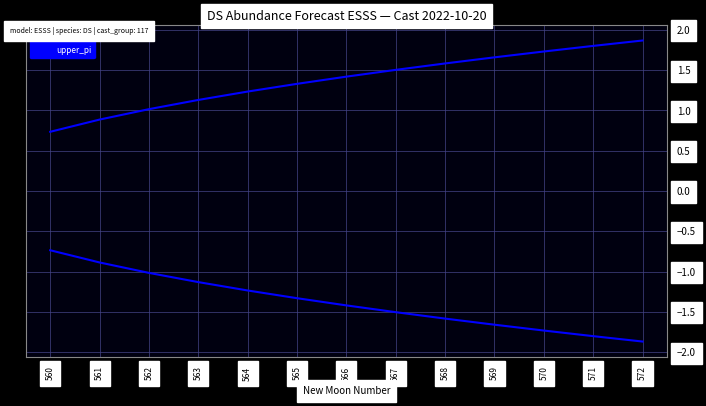

At how many categories does at least one series exceed -1?

13